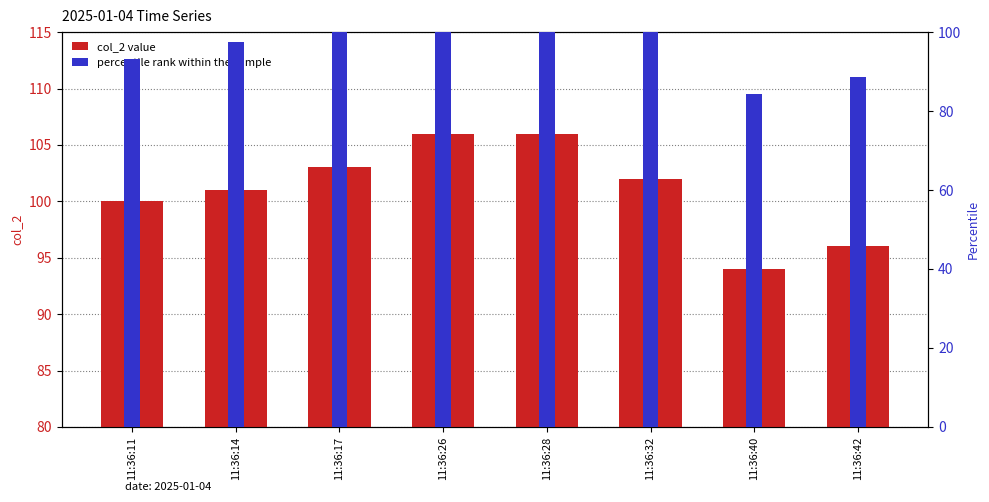

What value does the col_2 value series have at 11:36:17?

103.0